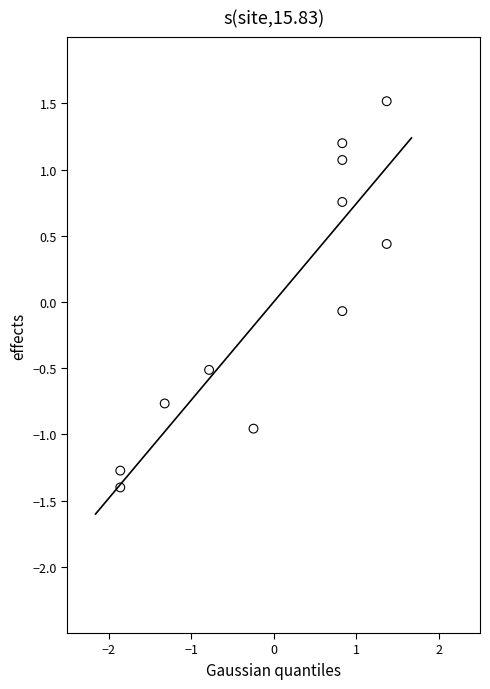

What is the range of Y values (max minus min)?

2.9